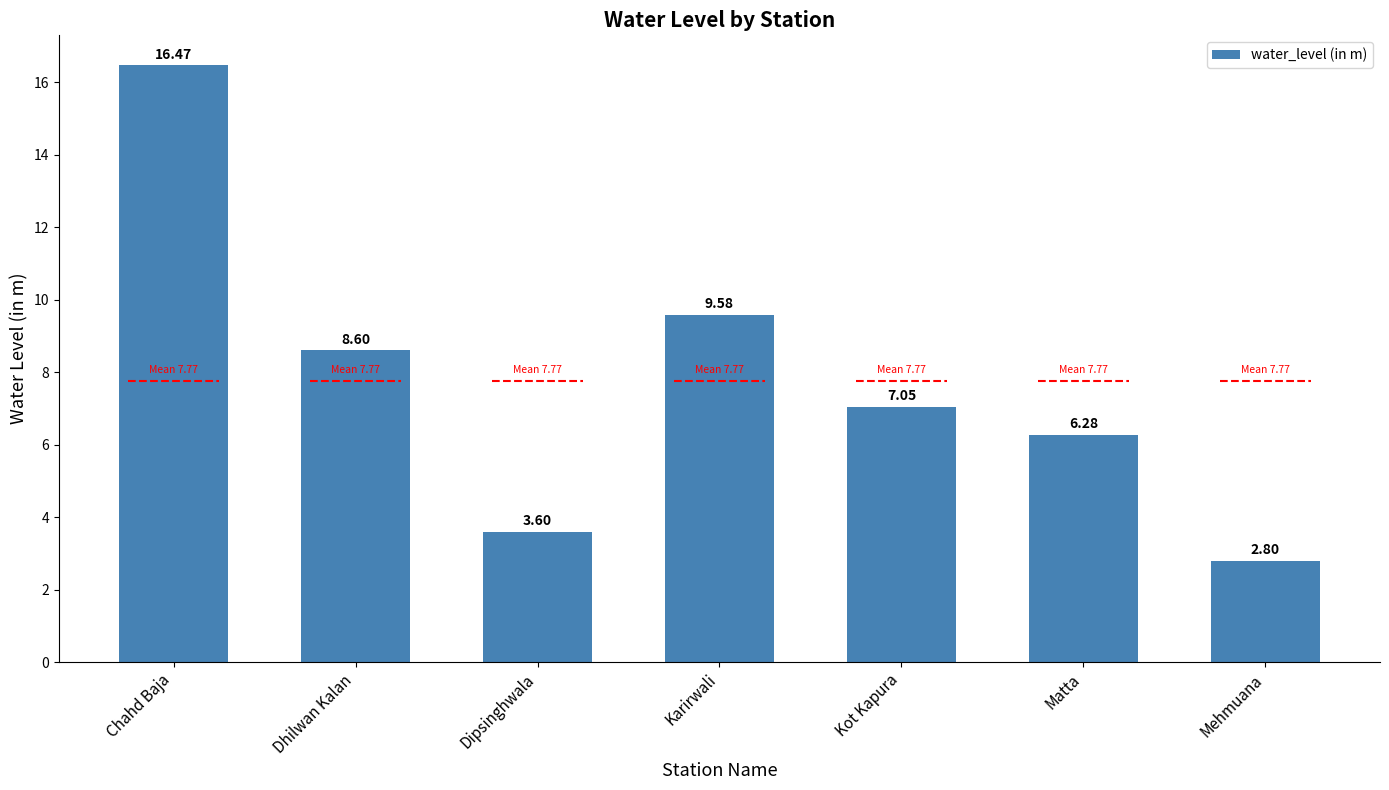

What value does the data have at Kot Kapura?

7.0